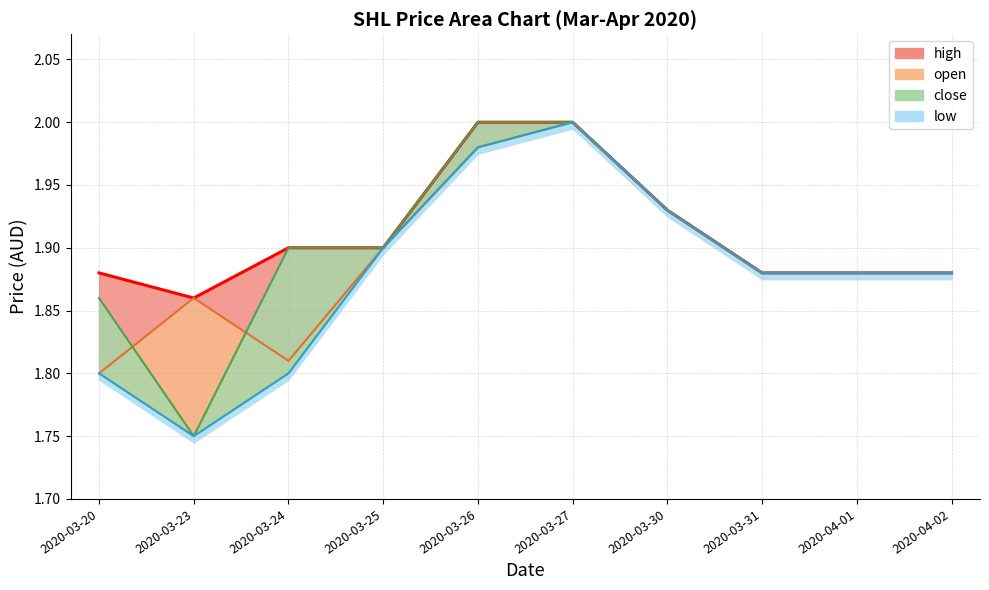

At which category is the sum across all series the highest?

2020-03-27